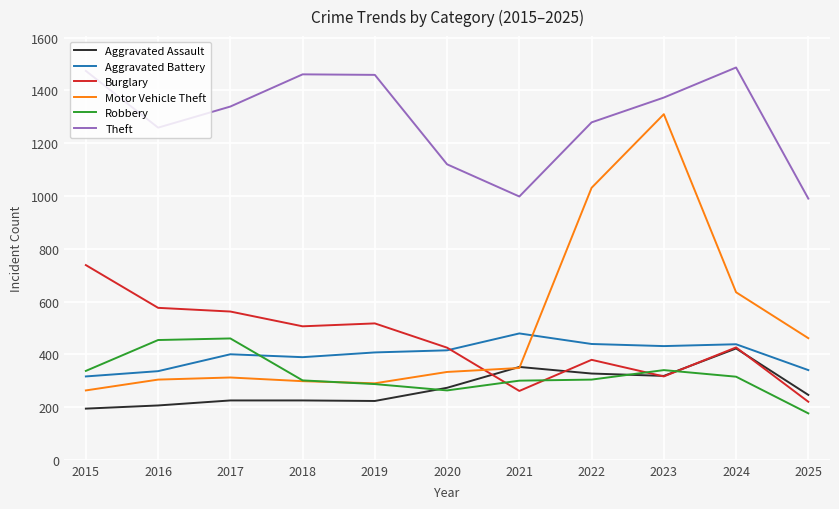

True or false: Aggravated Battery and Robbery intersect in this chart.

True